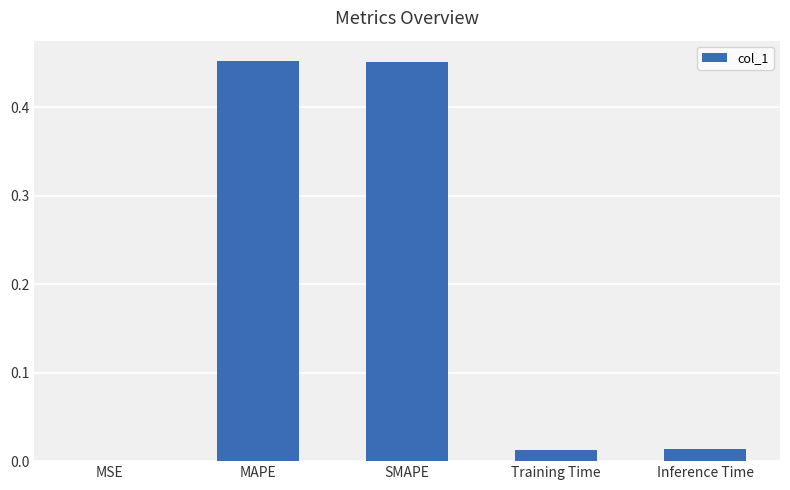

What is the change in value from SMAPE to Inference Time?

-0.4